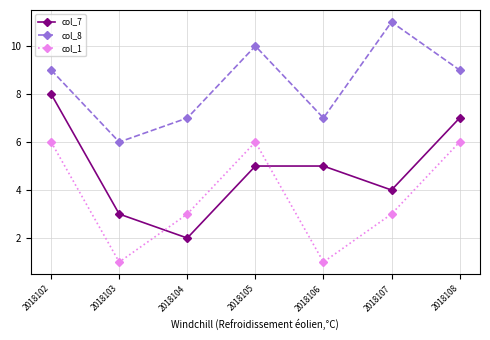

The value of col_1 at 2018107 is 3. True or false?

True